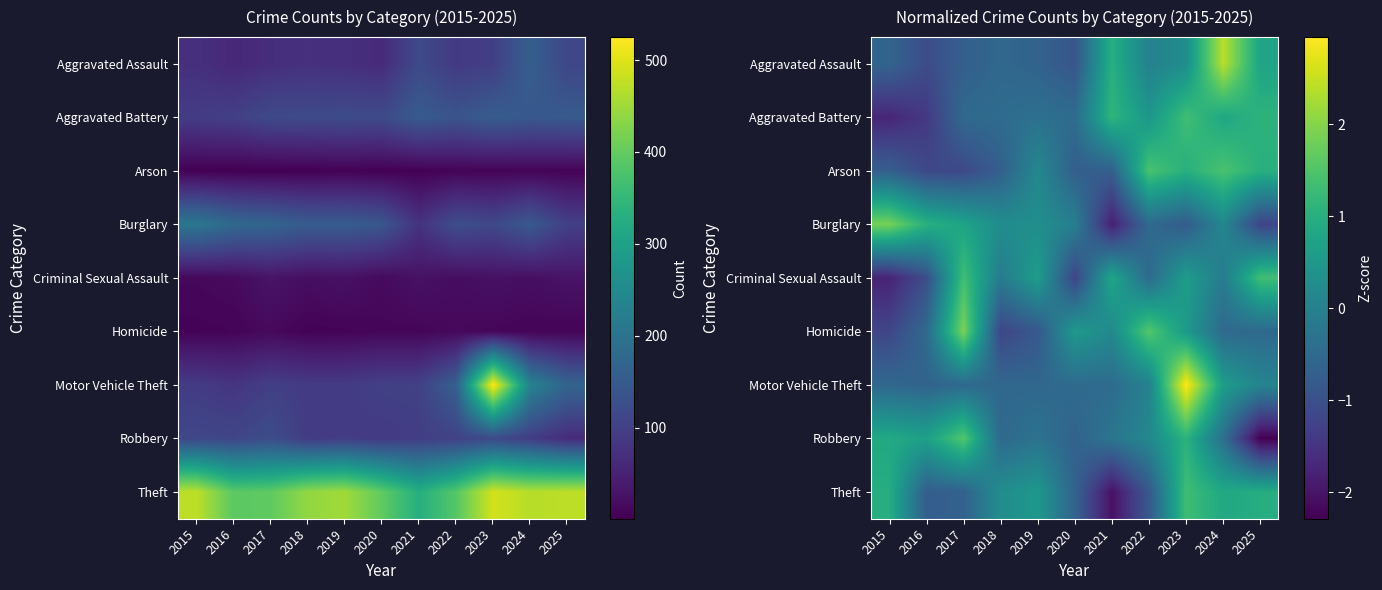

At how many categories does at least one series exceed -2?

11